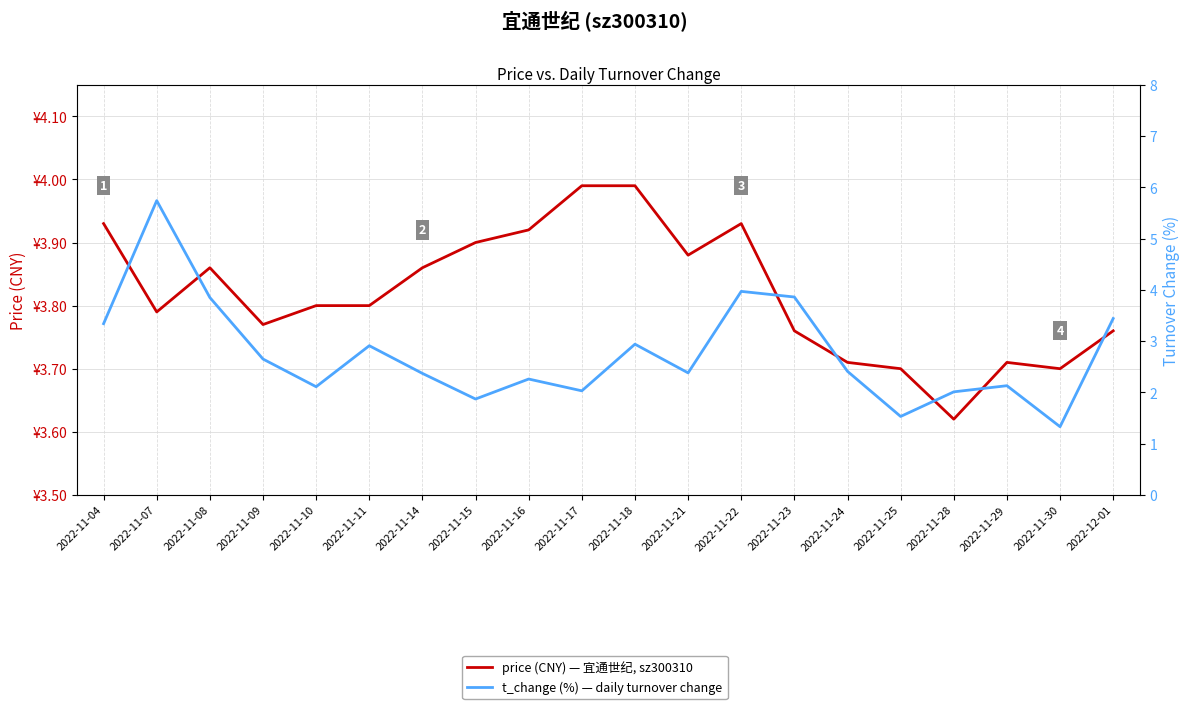

The price (CNY) — 宜通世纪, sz300310 series shows 3.8 at 2022-11-09. True or false?

True